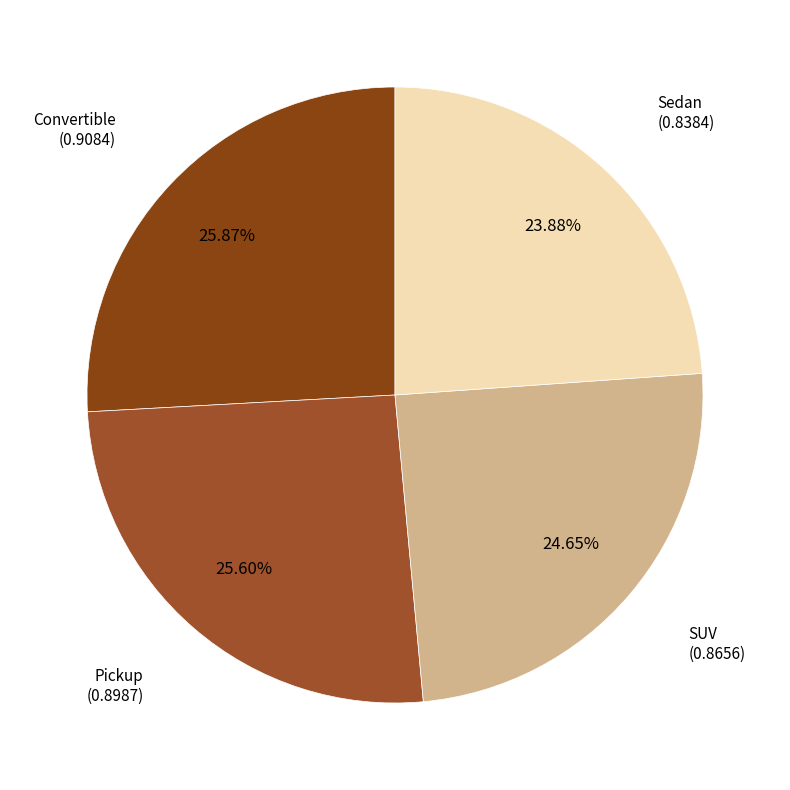

How many slices are in this pie chart?

4